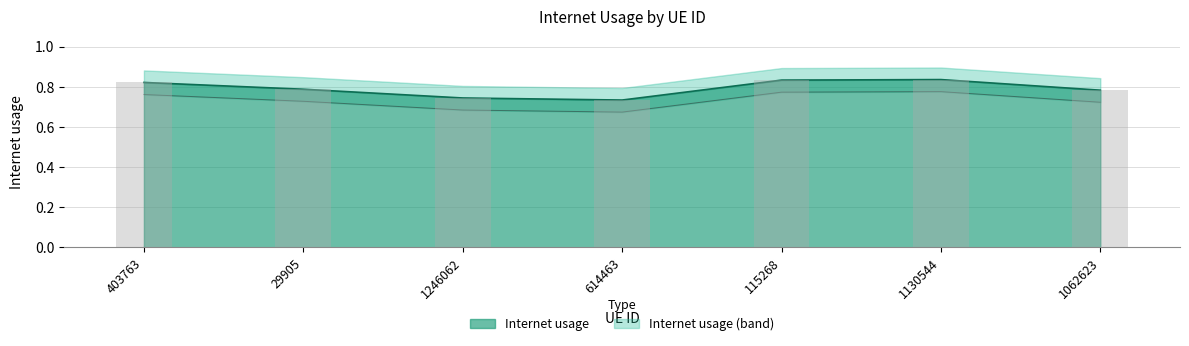

What is the change in value from 614463 to 1130544?

+0.1